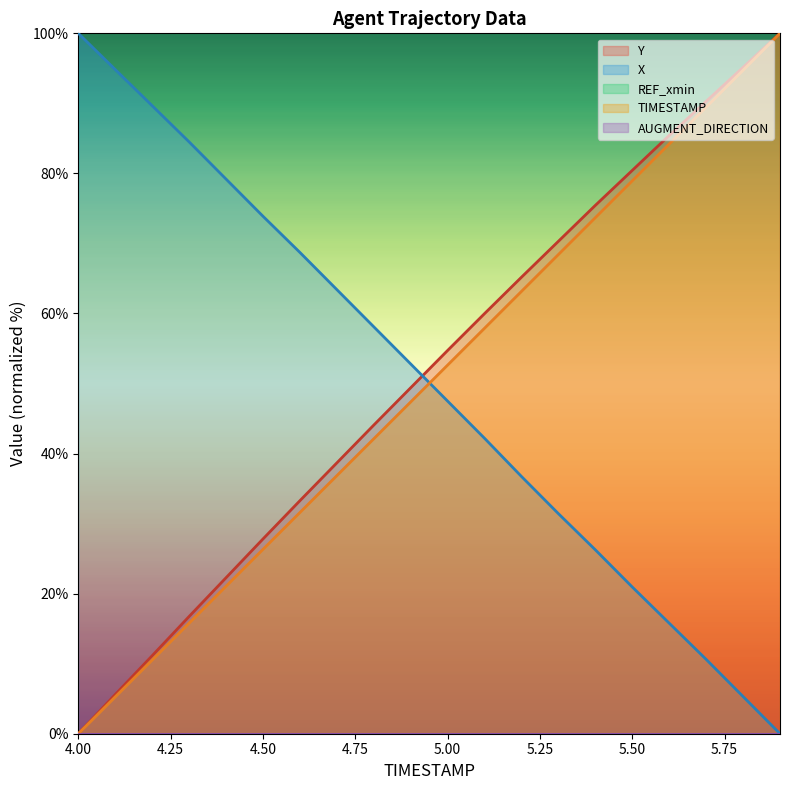

True or false: X has more than 1 points higher than both neighbors.

False